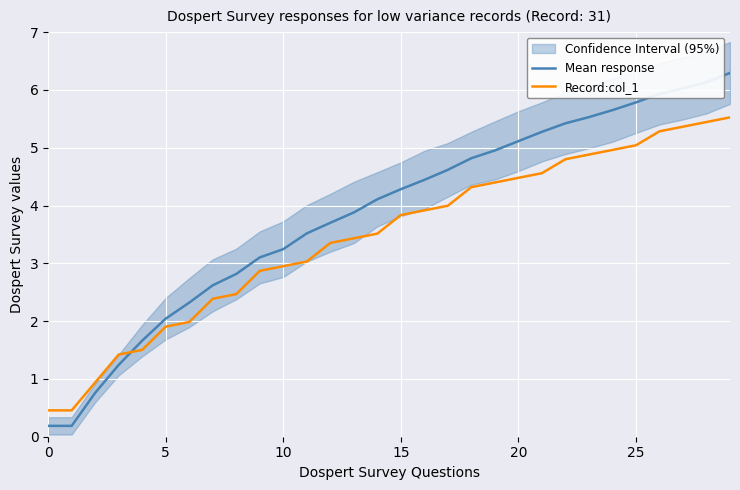

Count the number of categories in the chart.

30